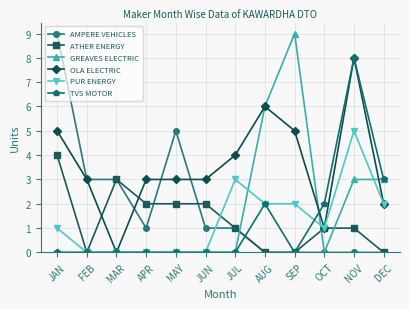

How many lines are shown in the chart?

6